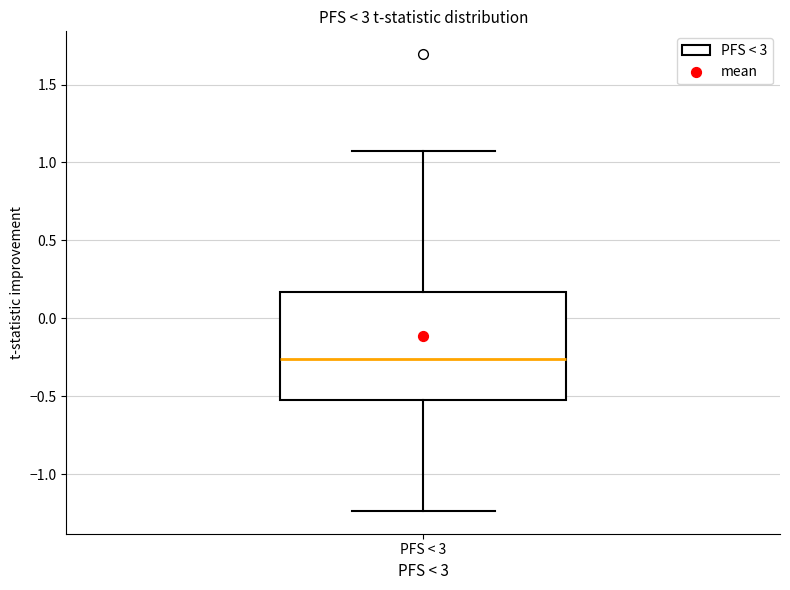

Where does the upper whisker of the box for PFS < 3 end on the y-axis? The values are not printed on the chart, so give them approximately, as read against the axis.

1.10